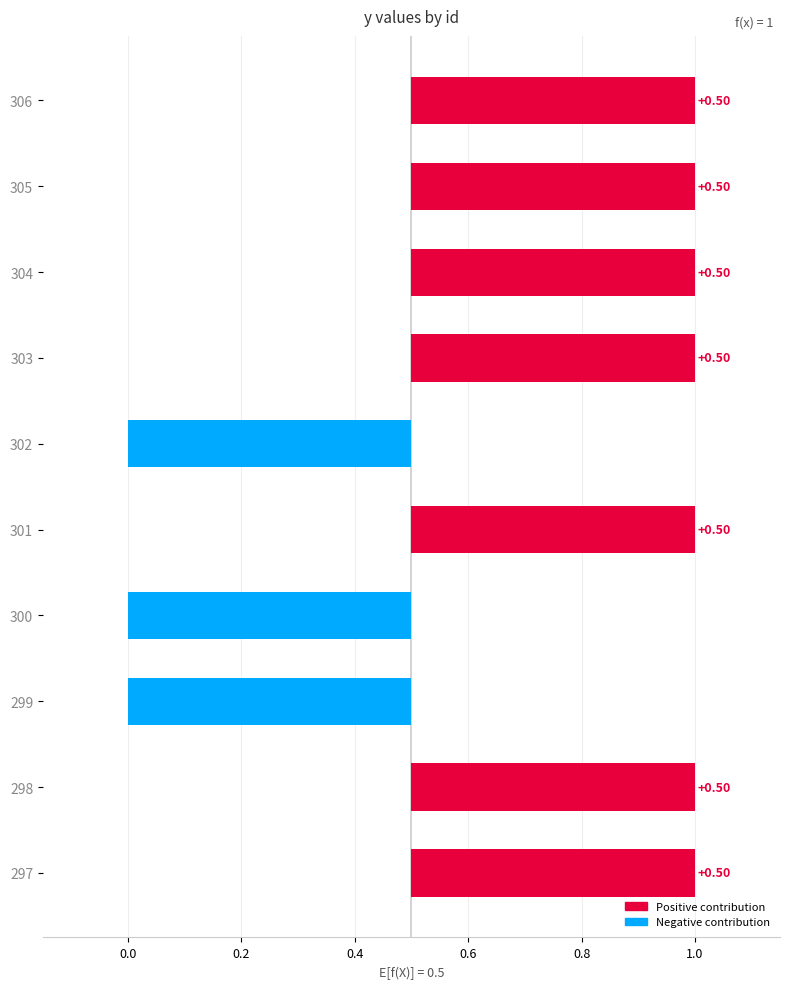

Between 302 and 305, which is larger?

305